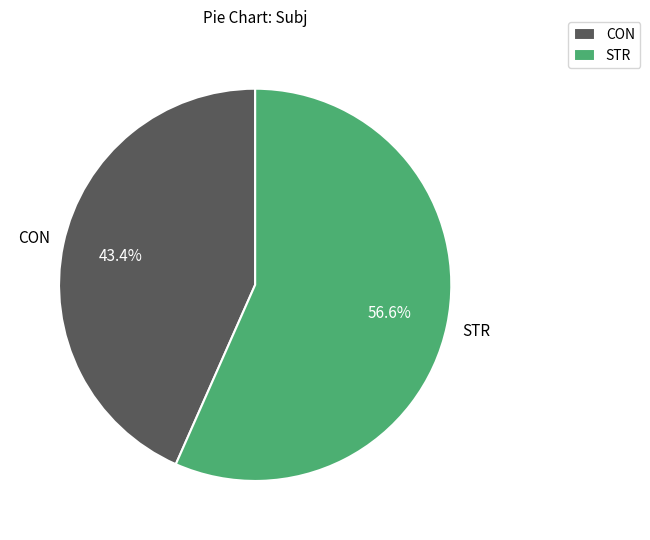

What is the largest slice in the pie chart?

STR